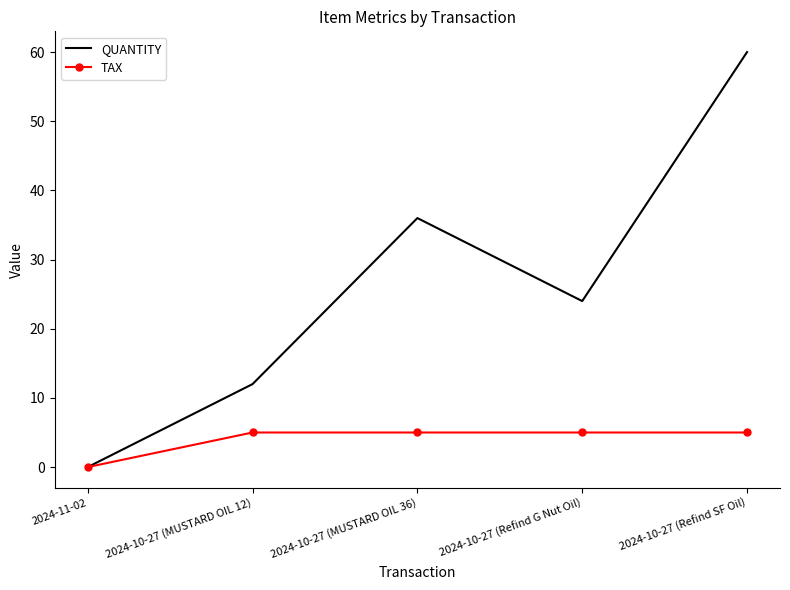

At which category is the sum across all series the highest?

2024-10-27 (Refind SF Oil)